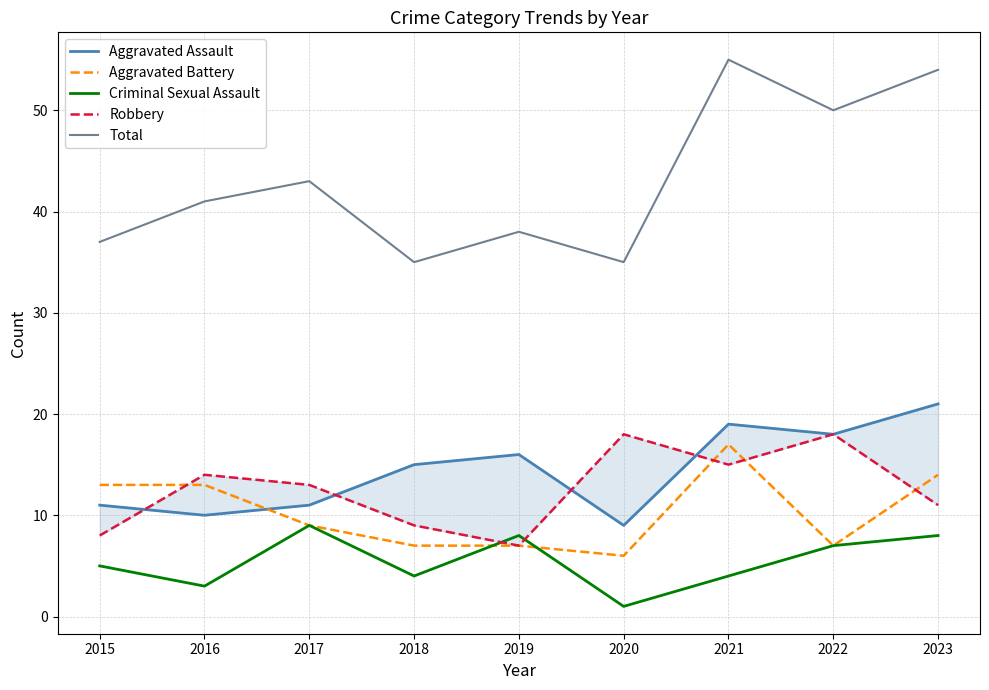

Reading left to right, transcribe all the data shown in this chart.

Aggravated Assault: 2015=11	2016=10	2017=11	2018=15	2019=16	2020=9	2021=19	2022=18	2023=21
Aggravated Battery: 2015=13	2016=13	2017=9	2018=7	2019=7	2020=6	2021=17	2022=7	2023=14
Criminal Sexual Assault: 2015=5	2016=3	2017=9	2018=4	2019=8	2020=1	2021=4	2022=7	2023=8
Robbery: 2015=8	2016=14	2017=13	2018=9	2019=7	2020=18	2021=15	2022=18	2023=11
Total: 2015=37	2016=41	2017=43	2018=35	2019=38	2020=35	2021=55	2022=50	2023=54